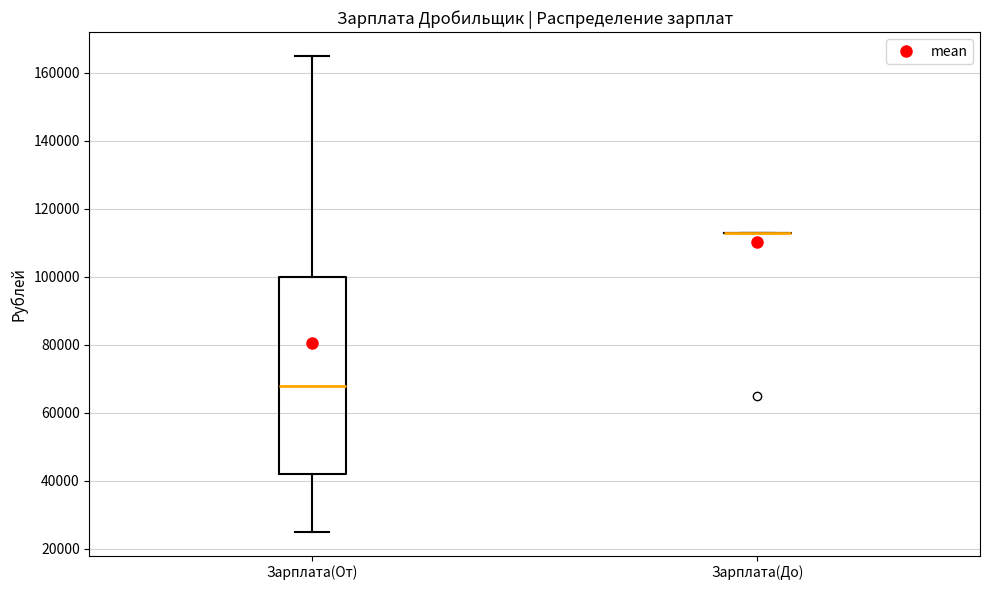

Reading left to right, read every box against the y-axis: the position of its median line, the range the box covers, and the ends of its whiskers. The values are not printed on the chart, so give them approximately, as read against the axis.

Зарплата(От): median 68000, box 42000 to 100000, whiskers 26000 to 166000
Зарплата(До): box collapsed to a line at 114000, whiskers 114000 to 114000